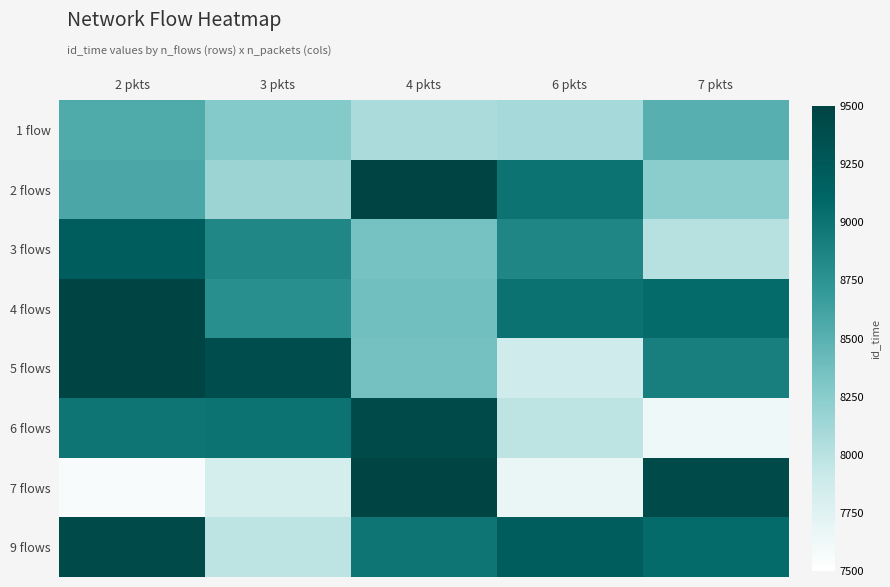

Reading right to left, extract all data points from this chart.

1 flow: 7 pkts=8512	6 pkts=8098	4 pkts=8064	3 pkts=8271	2 pkts=8553
2 flows: 7 pkts=8236	6 pkts=9003	4 pkts=9840	3 pkts=8150	2 pkts=8571
3 flows: 7 pkts=8008	6 pkts=8855	4 pkts=8350	3 pkts=8846	2 pkts=9200
4 flows: 7 pkts=9070	6 pkts=9014	4 pkts=8370	3 pkts=8785	2 pkts=9786
5 flows: 7 pkts=8909	6 pkts=7882	4 pkts=8356	3 pkts=9390	2 pkts=9650
6 flows: 7 pkts=7633	6 pkts=7978	4 pkts=9422	3 pkts=9003	2 pkts=8987
7 flows: 7 pkts=9423	6 pkts=7666	4 pkts=9524	3 pkts=7839	2 pkts=7564
9 flows: 7 pkts=9070	6 pkts=9200	4 pkts=8987	3 pkts=7978	2 pkts=9422